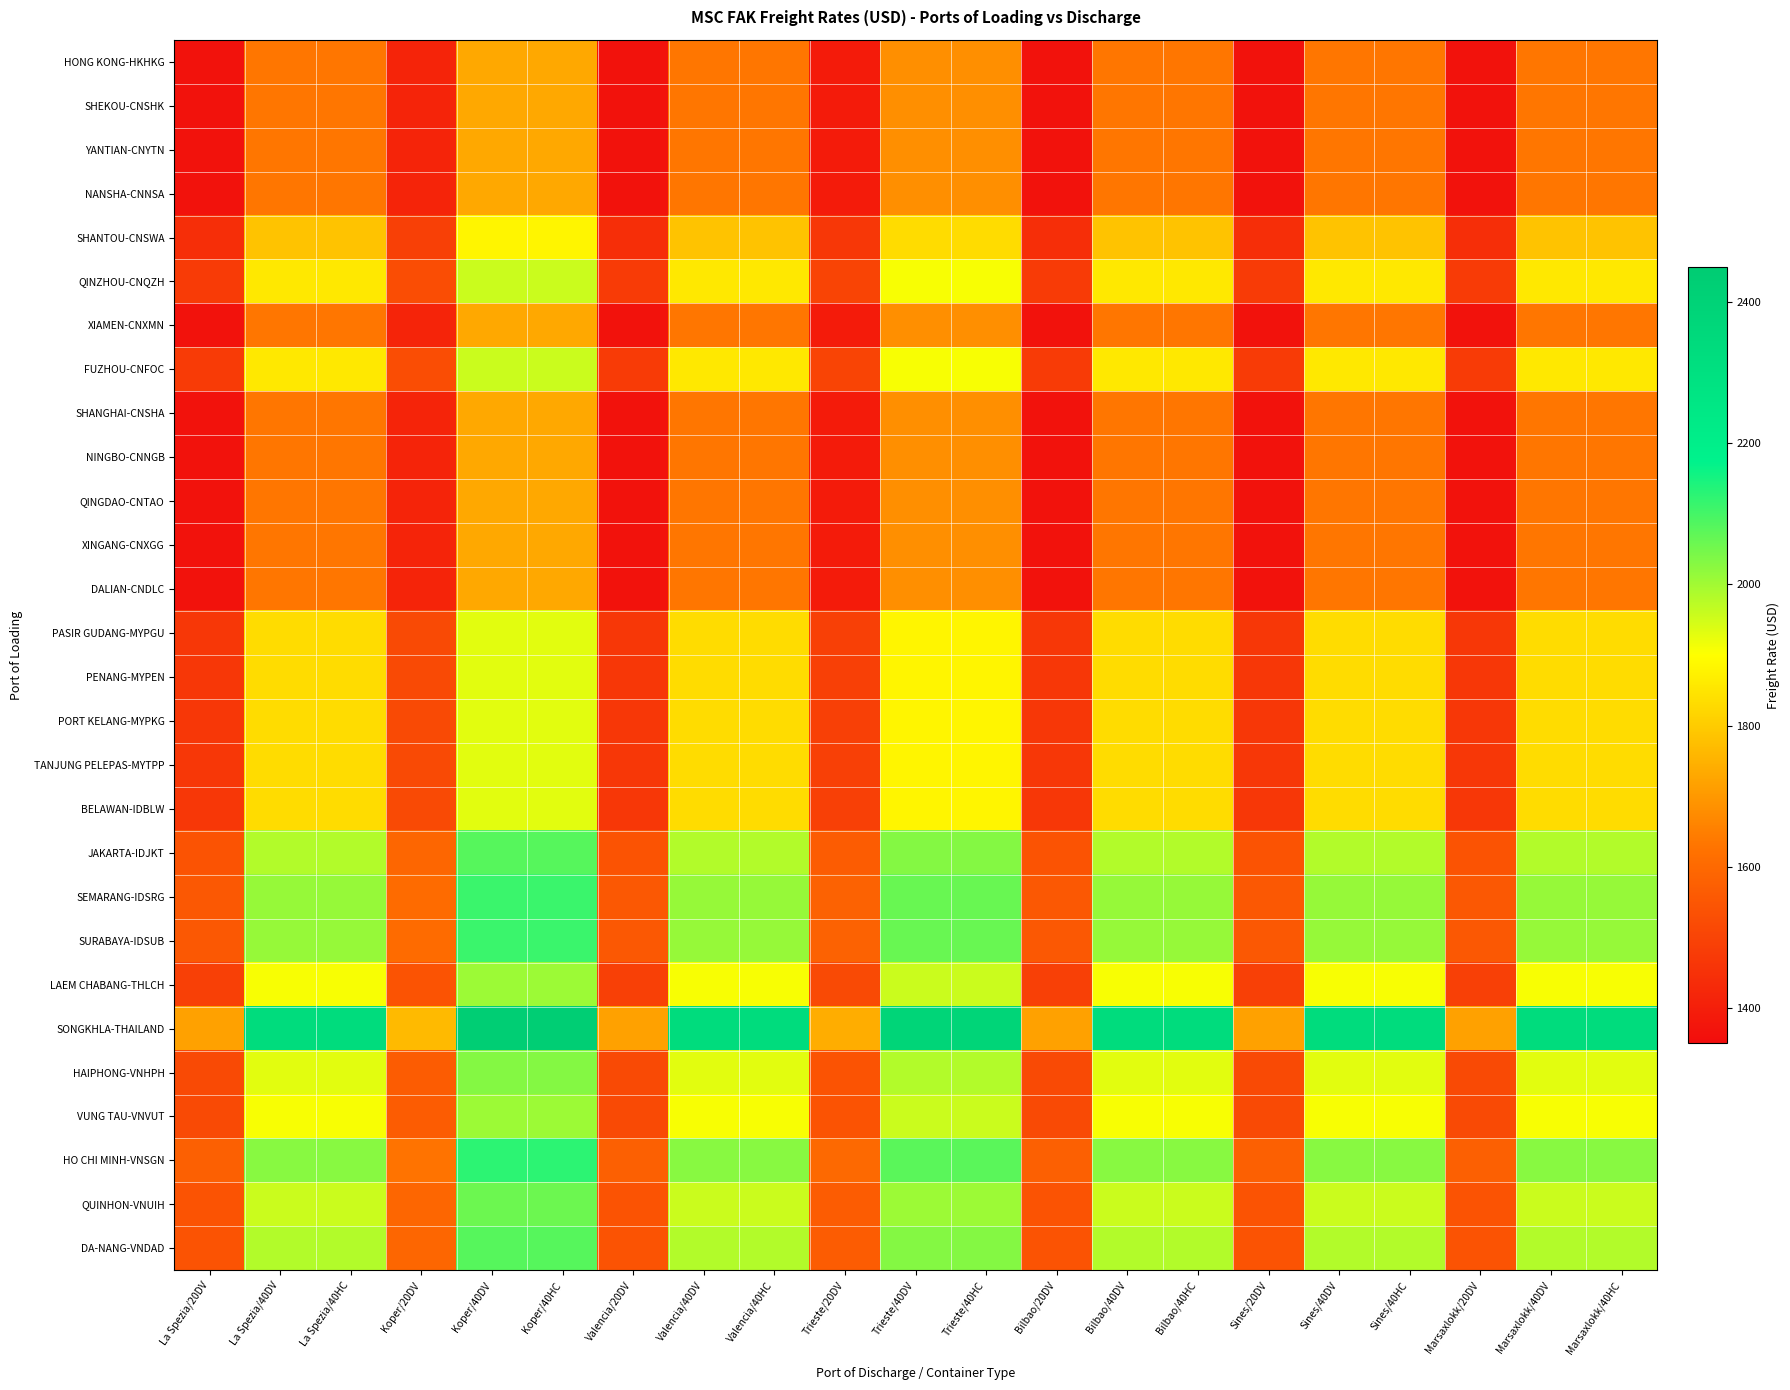

Which series has the largest range (max minus min)?

SONGKHLA-THAILAND